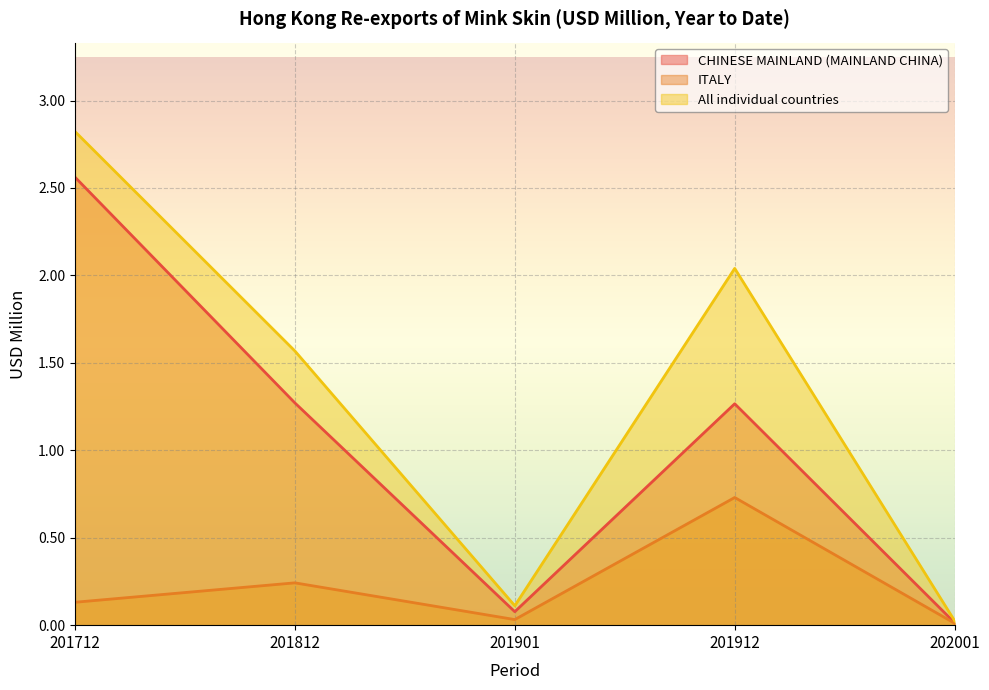

Reading left to right, what are all the values shown in this chart?

CHINESE MAINLAND (MAINLAND CHINA): 201712=2.6	201812=1.3	201901=0.1	201912=1.3	202001=0.0
ITALY: 201712=0.1	201812=0.2	201901=0.0	201912=0.7	202001=0.0
All individual countries: 201712=2.8	201812=1.6	201901=0.1	201912=2.0	202001=0.0